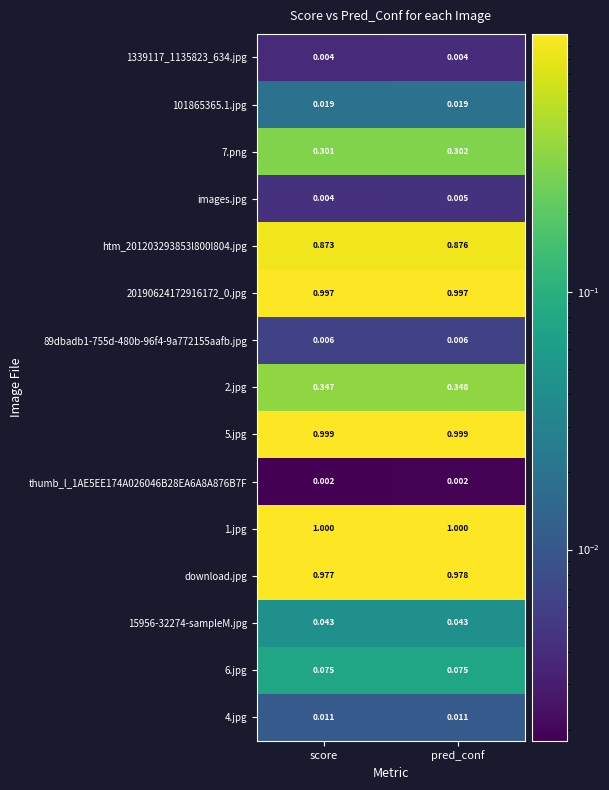

Which series changed the most between score and pred_conf?

htm_201203293853l800l804.jpg